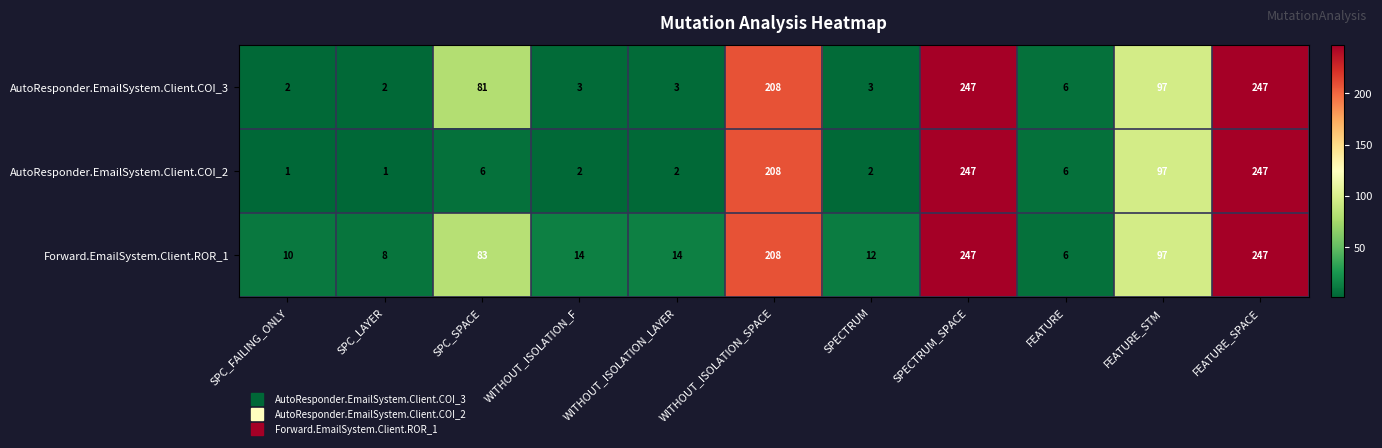

What is the highest value of the Forward.EmailSystem.Client.ROR_1 series?

247